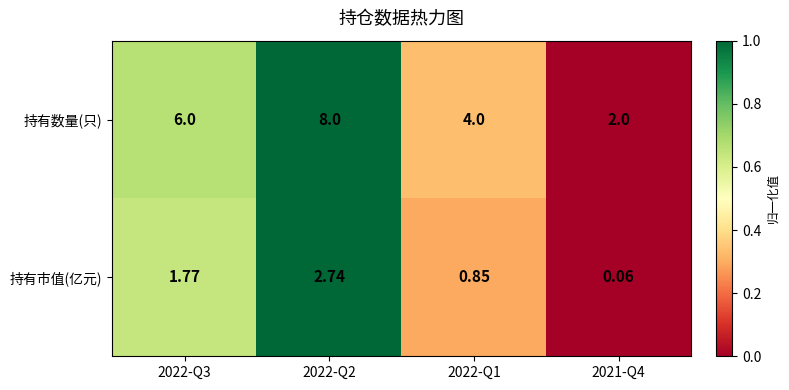

How many categories are shown in the chart?

4